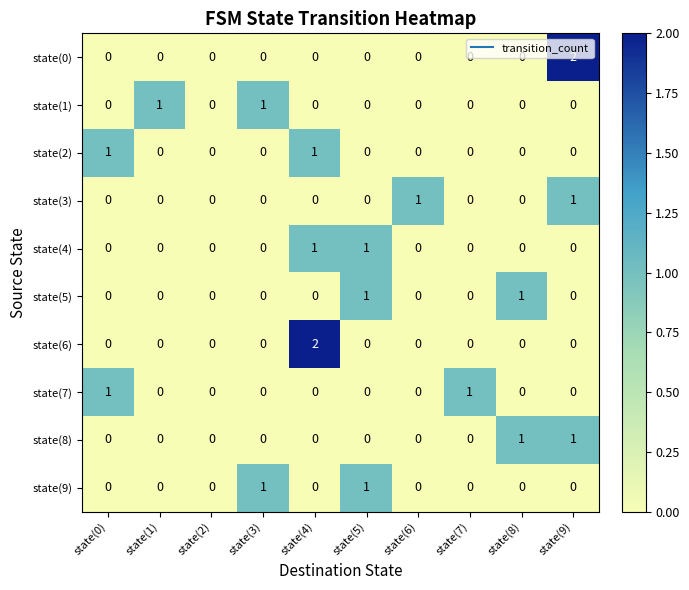

The state(8) series shows 0 at state(0). True or false?

True